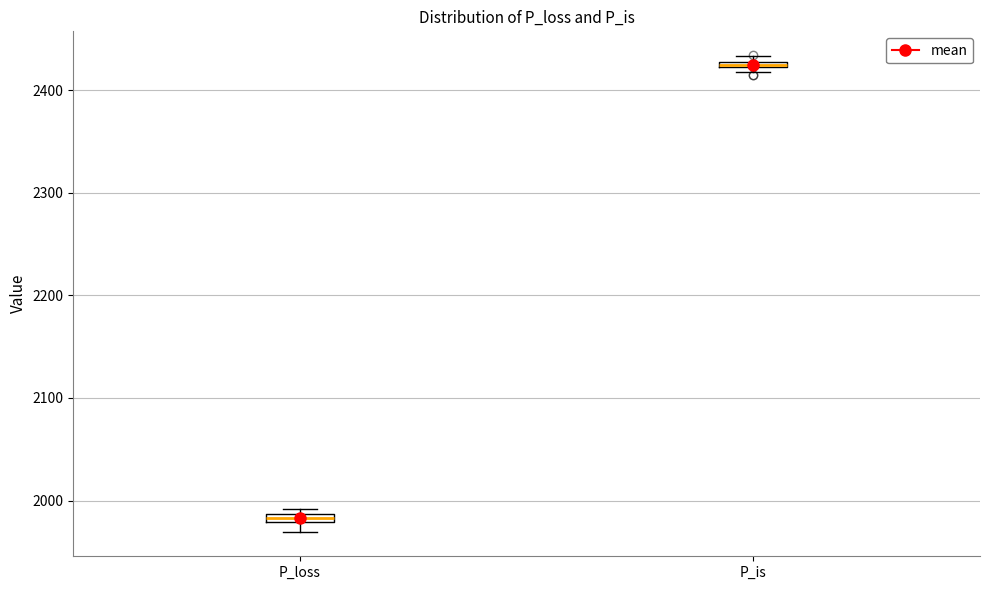

Where is the lower edge of the box for P_loss on the y-axis? The values are not printed on the chart, so give them approximately, as read against the axis.

1980